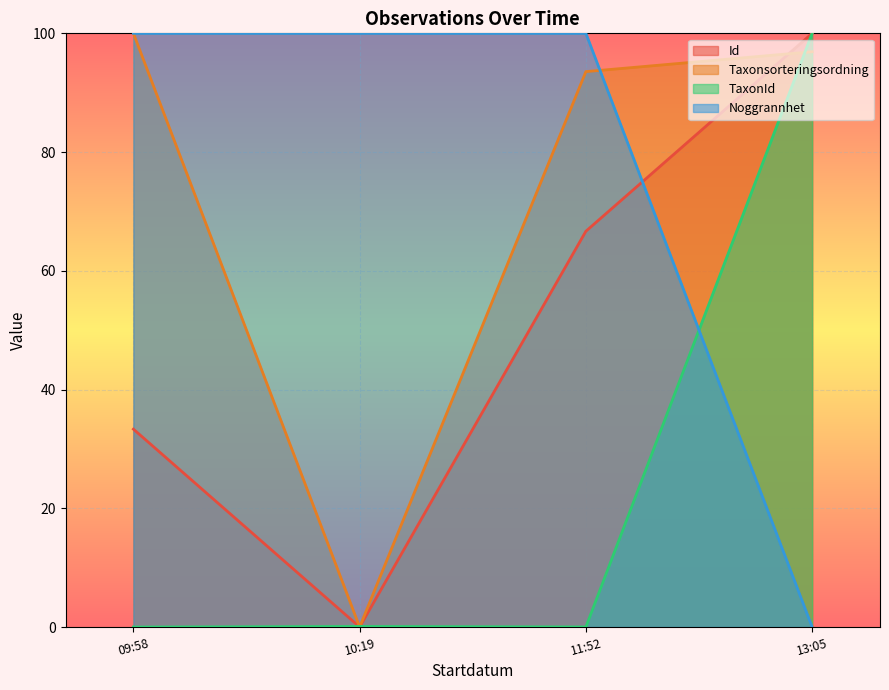

How many data points does each series have?

4